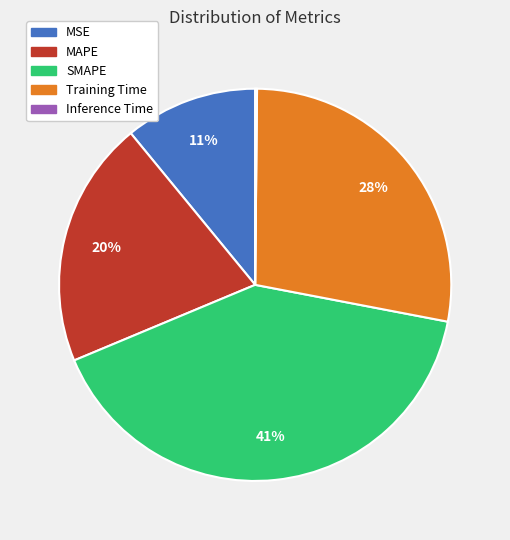

To the nearest percent, what is the average slice percentage?

20%